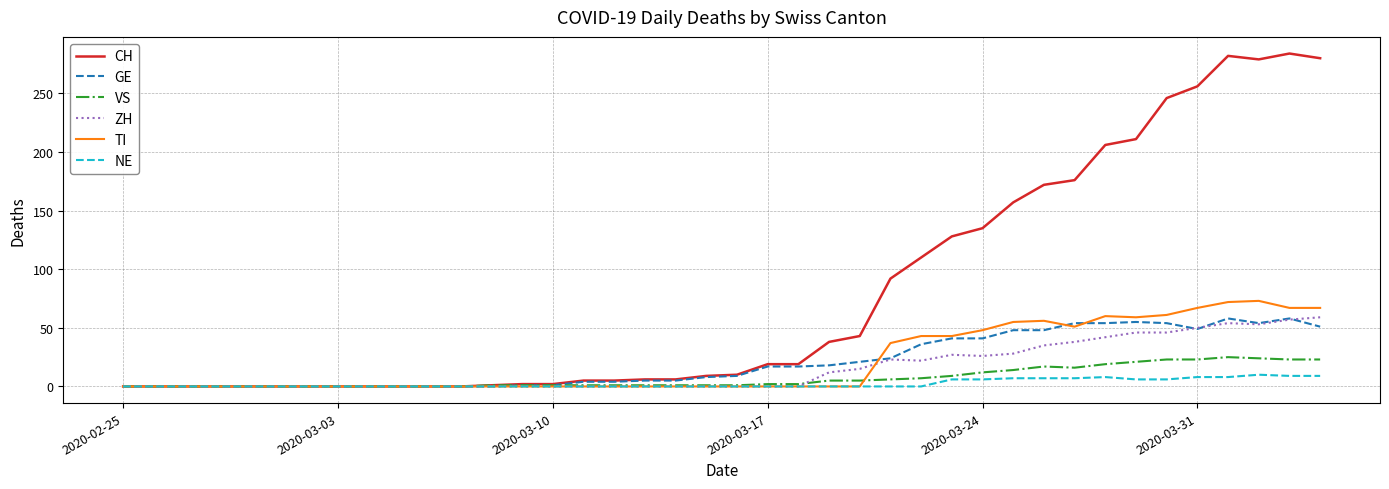

Which series has the widest spread of values?

CH